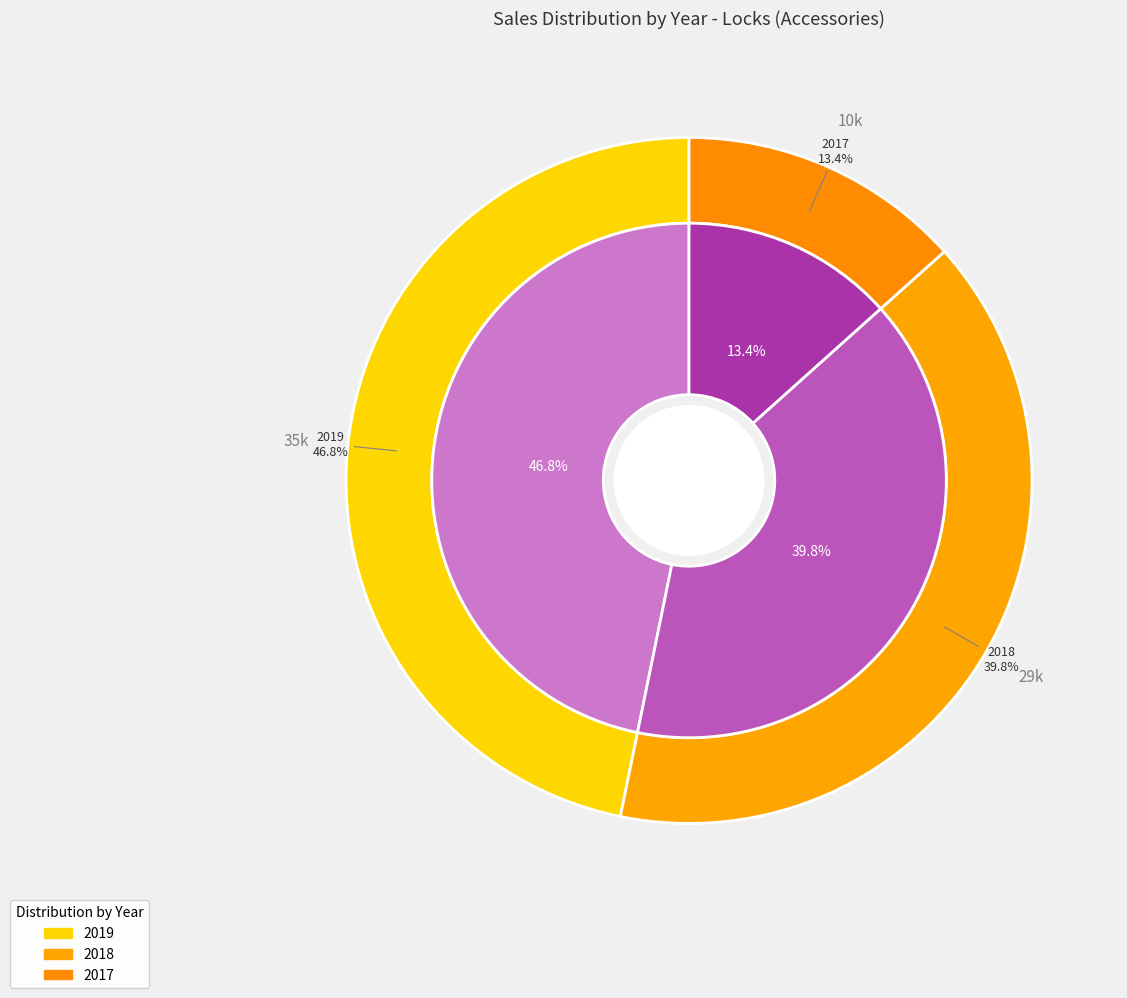

True or false: 2018 accounts for 27% of the total.

False